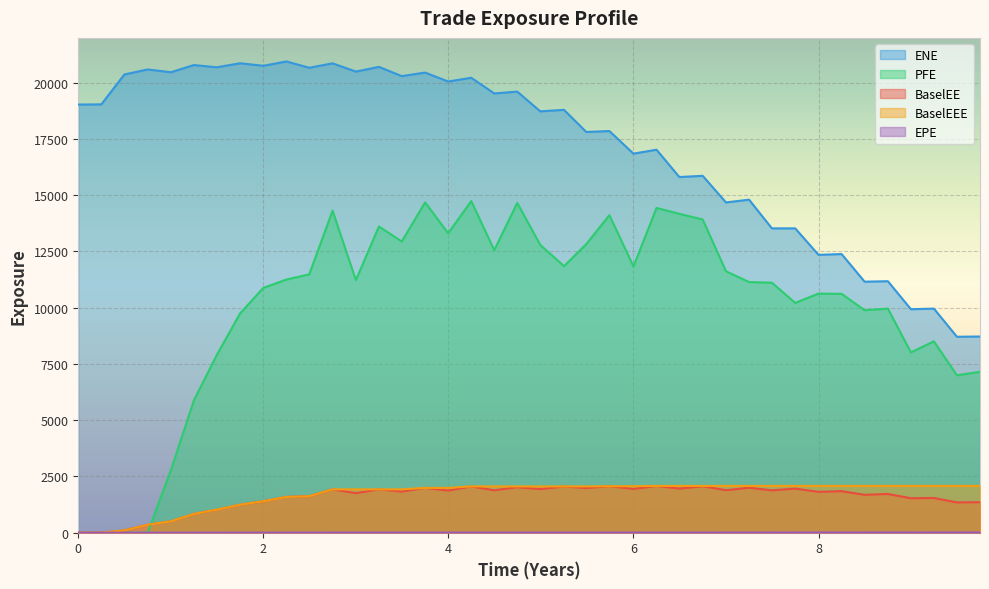

True or false: BaselEE has more than 0 points higher than both neighbors.

True